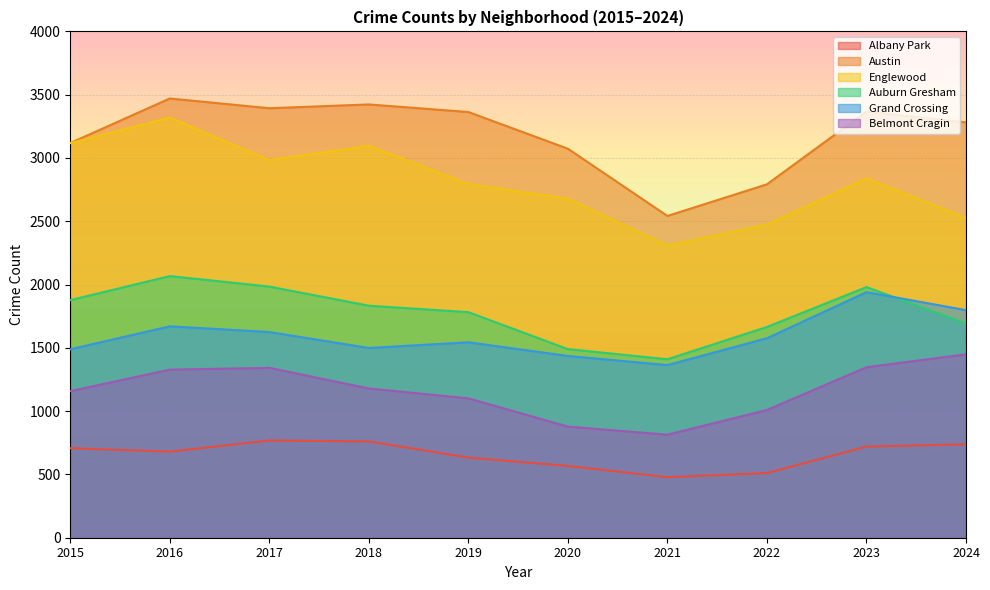

Reading left to right, extract all data points from this chart.

Albany Park: 707	680	768	761	633	567	478	511	720	738
Austin: 3118	3470	3393	3423	3363	3073	2542	2792	3367	3281
Englewood: 3118	3319	2982	3096	2794	2678	2309	2475	2839	2527
Auburn Gresham: 1877	2067	1984	1833	1782	1490	1410	1665	1980	1693
Grand Crossing: 1489	1670	1625	1499	1544	1436	1364	1576	1940	1798
Belmont Cragin: 1158	1328	1342	1179	1101	878	814	1009	1347	1449